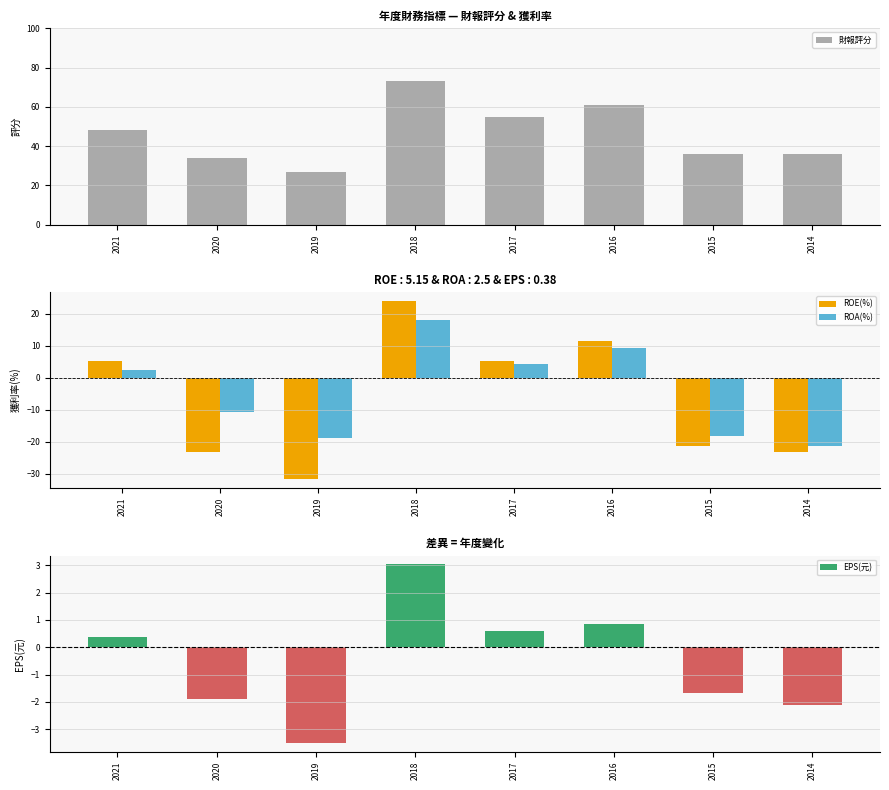

At 2015, list the series in order from largest to smallest.

財報評分, EPS(元), ROA(%), ROE(%)